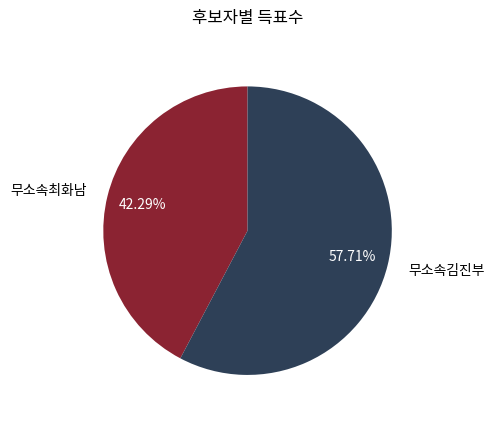

Between 무소속최화남 and 무소속김진부, which is larger?

무소속김진부